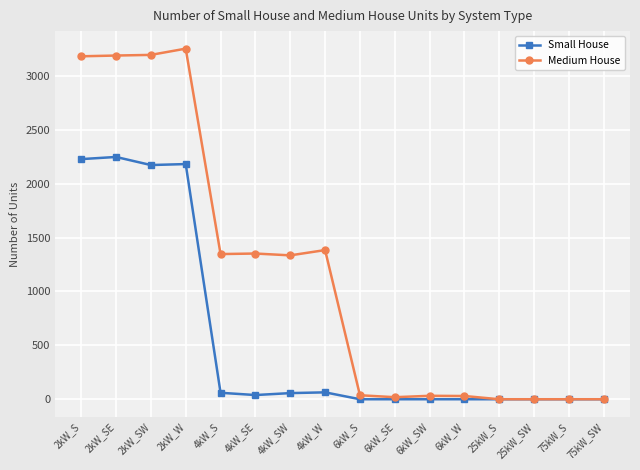

True or false: Small House has more than 2 interior local peaks.

True